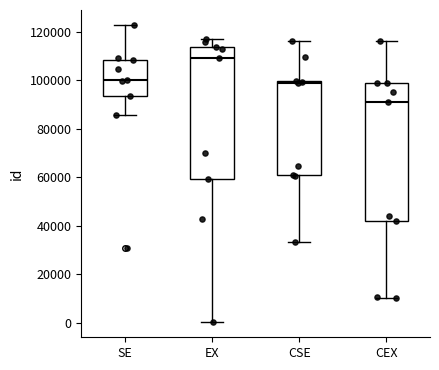

Reading left to right, transcribe this box plot: for each box, give where its median line is, the range the box spans, and where its two whiskers end, as read against the y-axis. The values are not printed on the chart, so give them approximately, as read against the axis.

SE: median 100000, box 94000 to 108000, whiskers 86000 to 122000
EX: median 110000, box 60000 to 114000, whiskers 0 to 118000
CSE: median 98000, box 60000 to 100000, whiskers 34000 to 116000
CEX: median 92000, box 42000 to 100000, whiskers 10000 to 116000